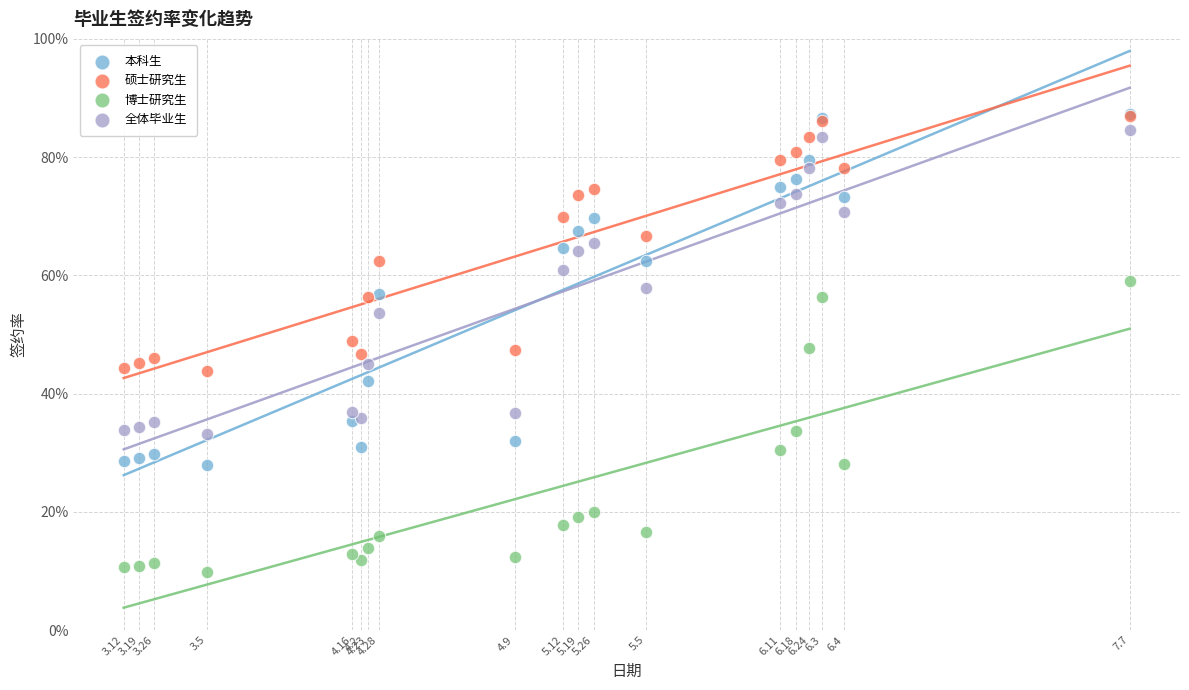

What are all the series names shown in the legend?

本科生, 硕士研究生, 博士研究生, 全体毕业生